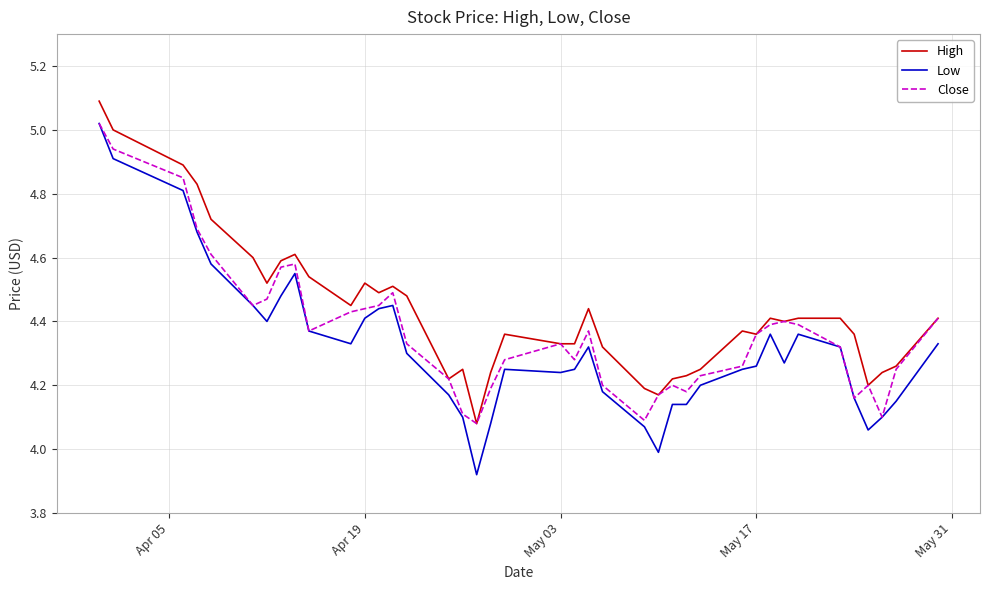

What is the greatest value displayed?

5.1